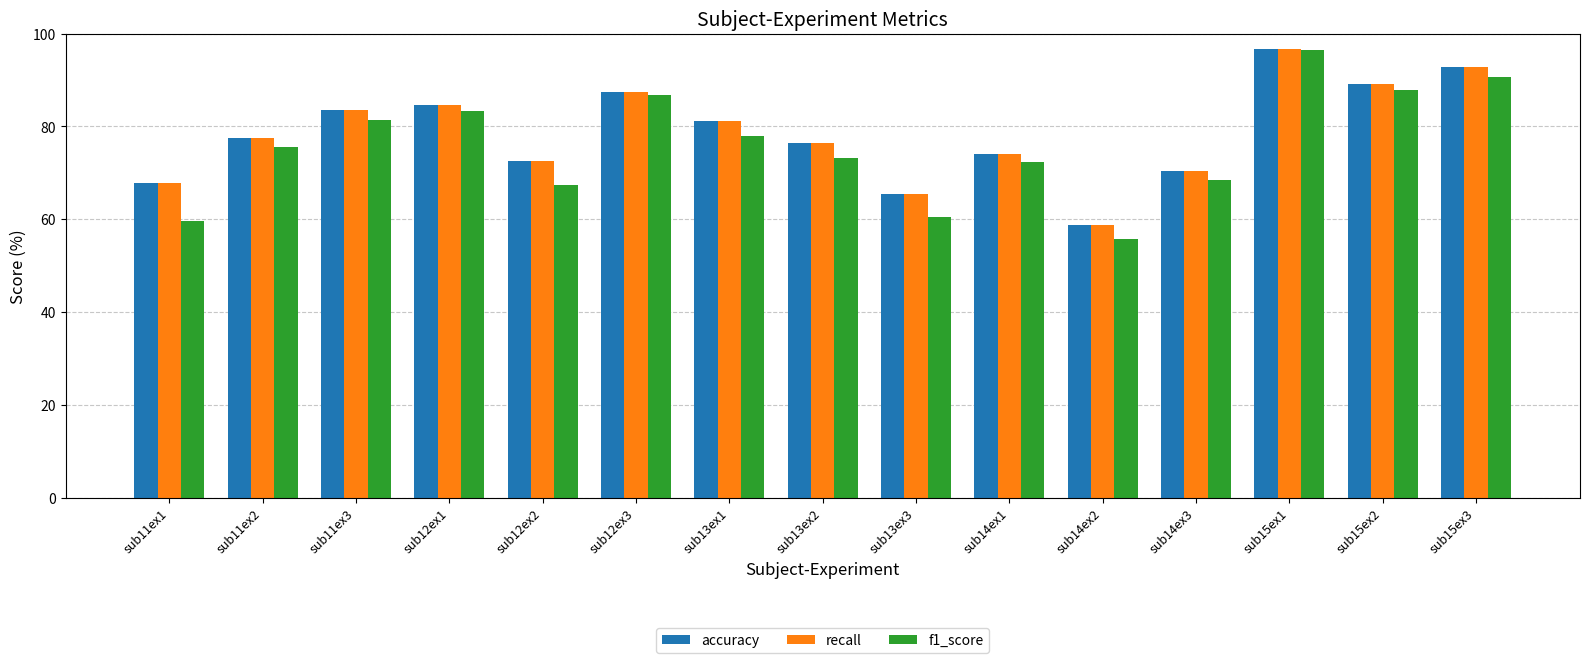

How many groups of bars are there?

15